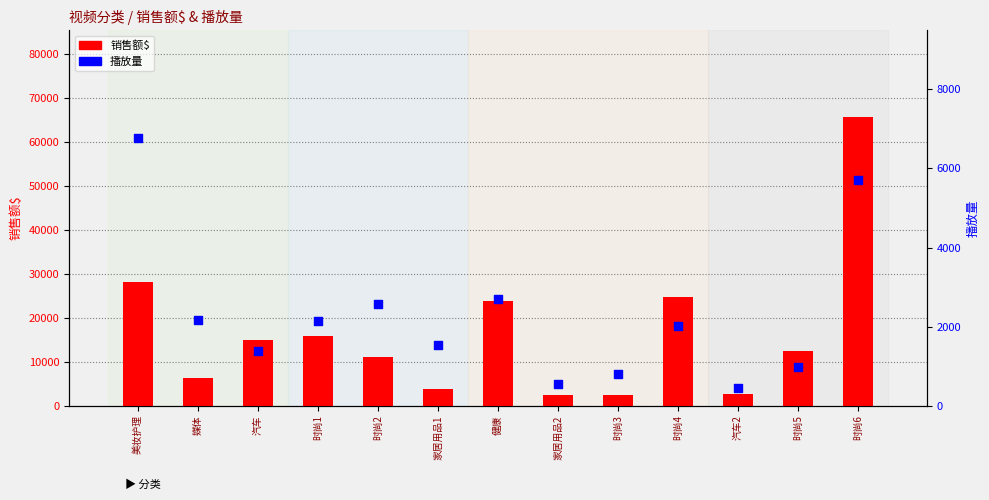

At which category is the sum across all series the highest?

时尚6